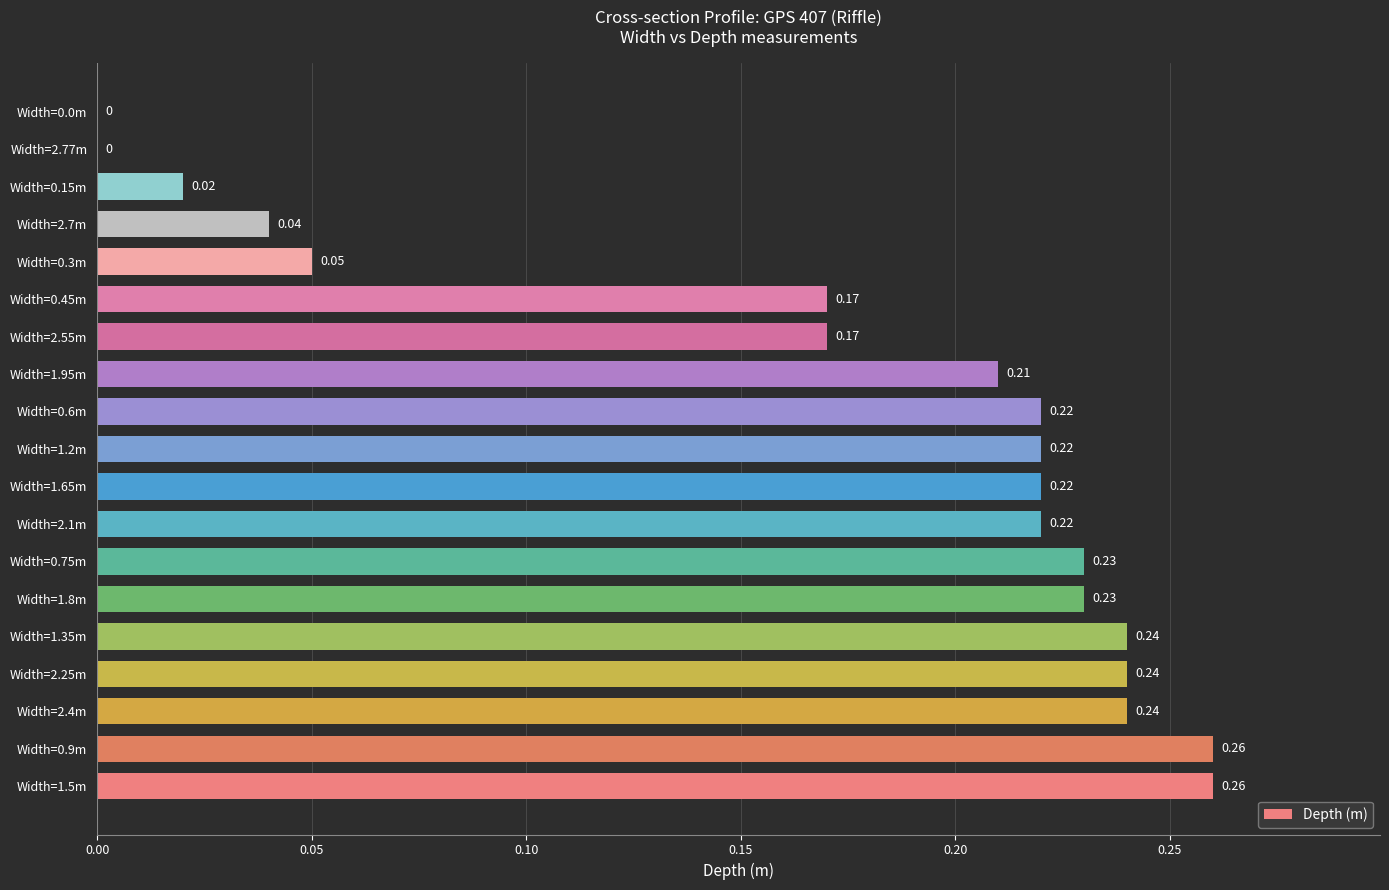

Which has a higher value, Width=0.3m or Width=2.55m?

Width=2.55m